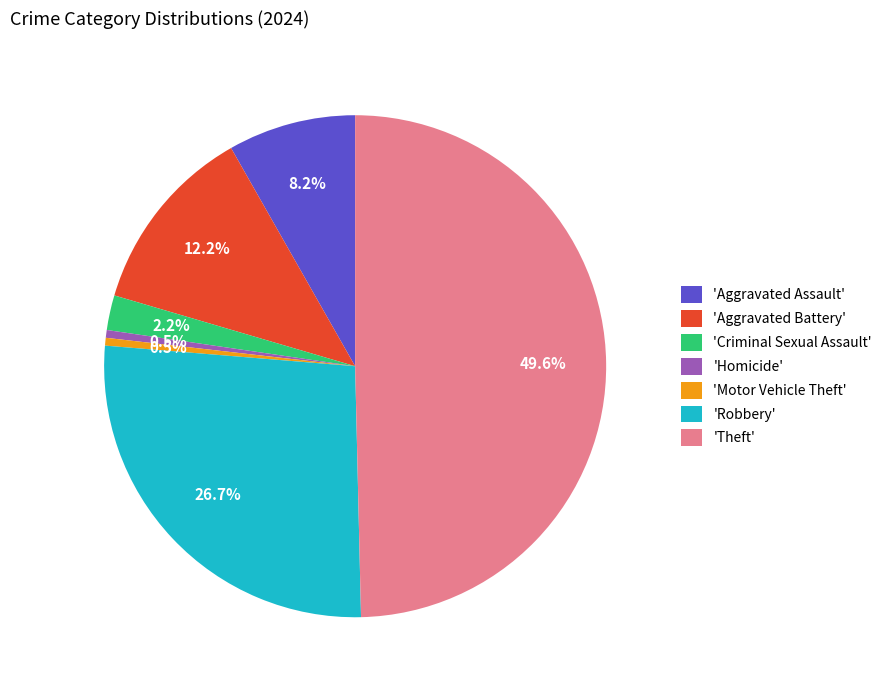

How many slices are in this pie chart?

7